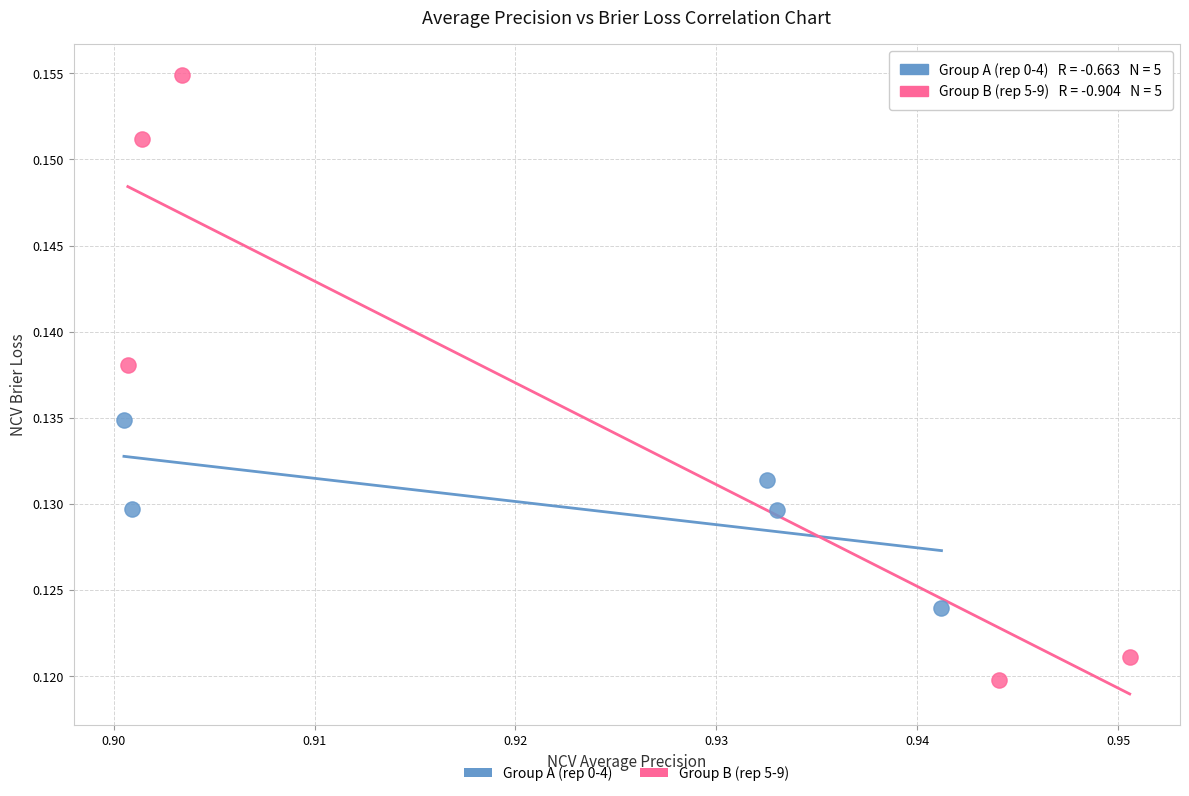

Which series contains the lowest Y value?

Group B (rep 5-9)